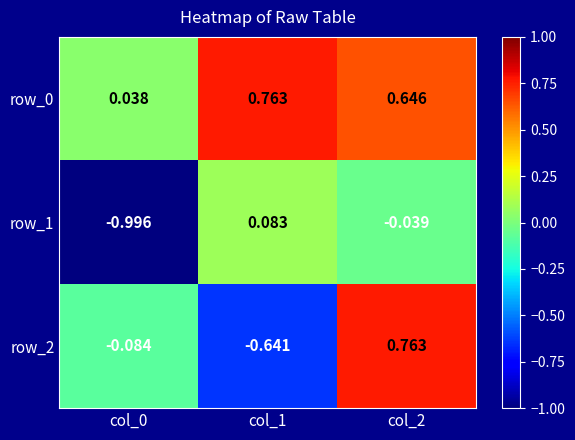

What is the average value of the row_1 series?

-0.3